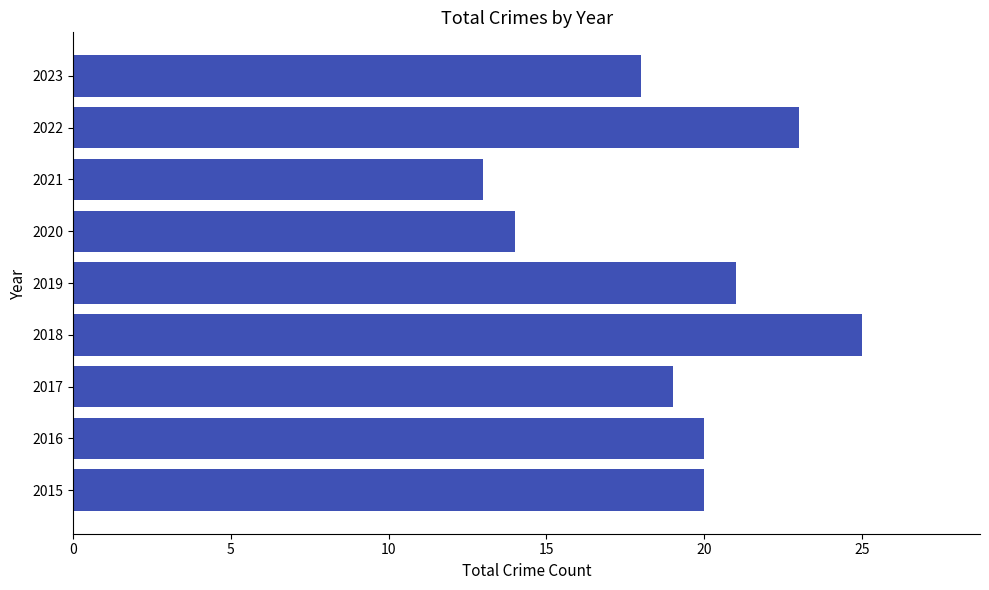

True or false: the data shows 10 at 2018.

False